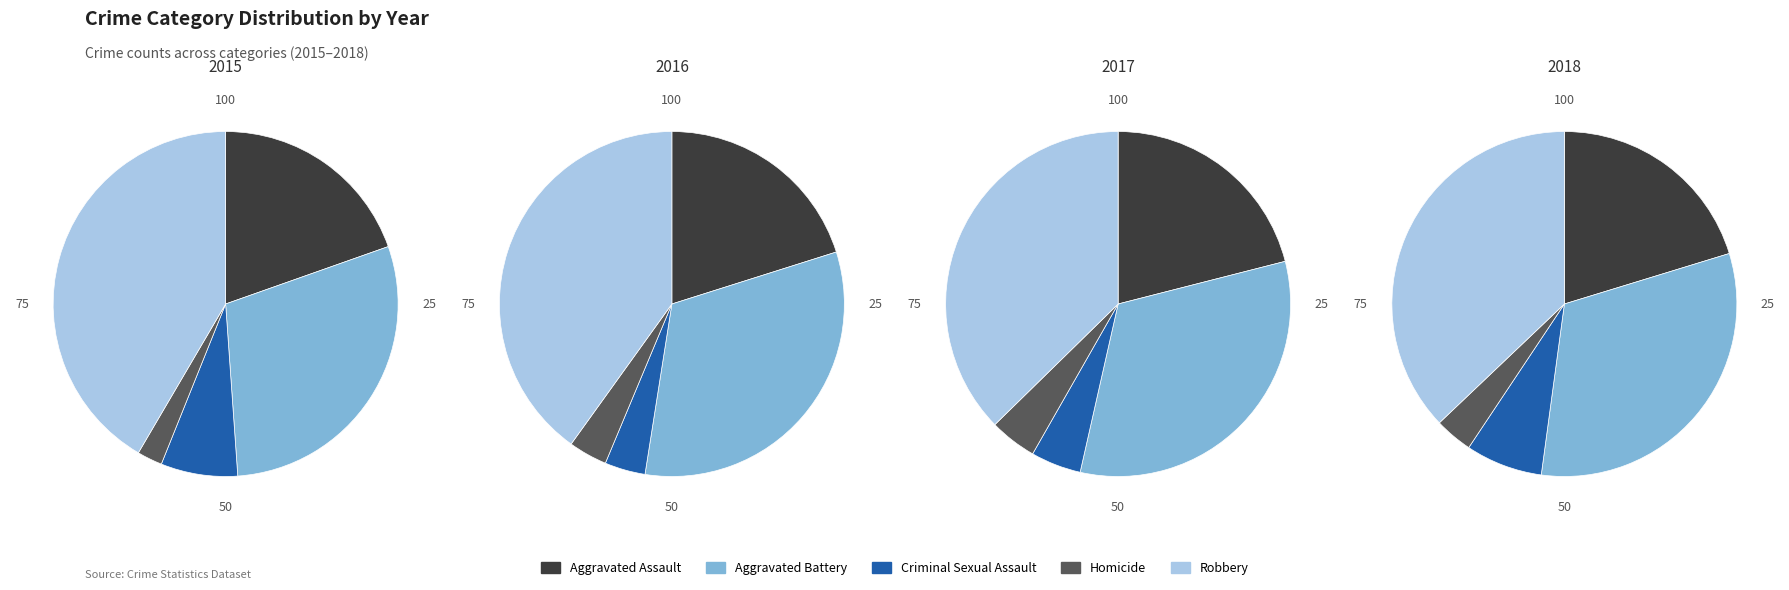

What percentage is the Criminal Sexual Assault slice, to the nearest percent?

4%